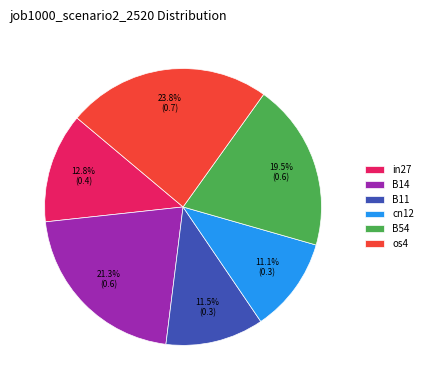

What percentage is NOT represented by cn12?

88.9%